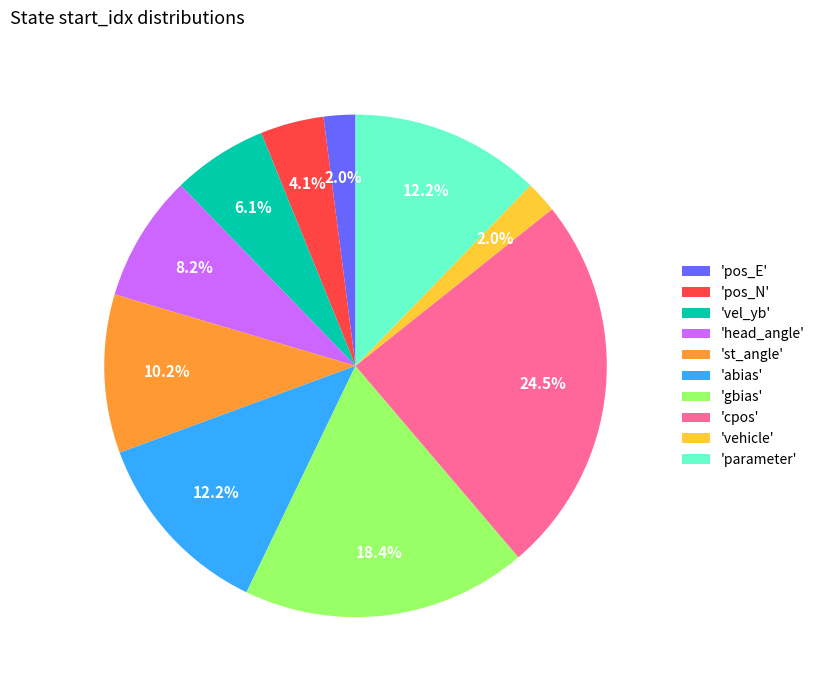

To the nearest percent, what is the average slice percentage?

10%